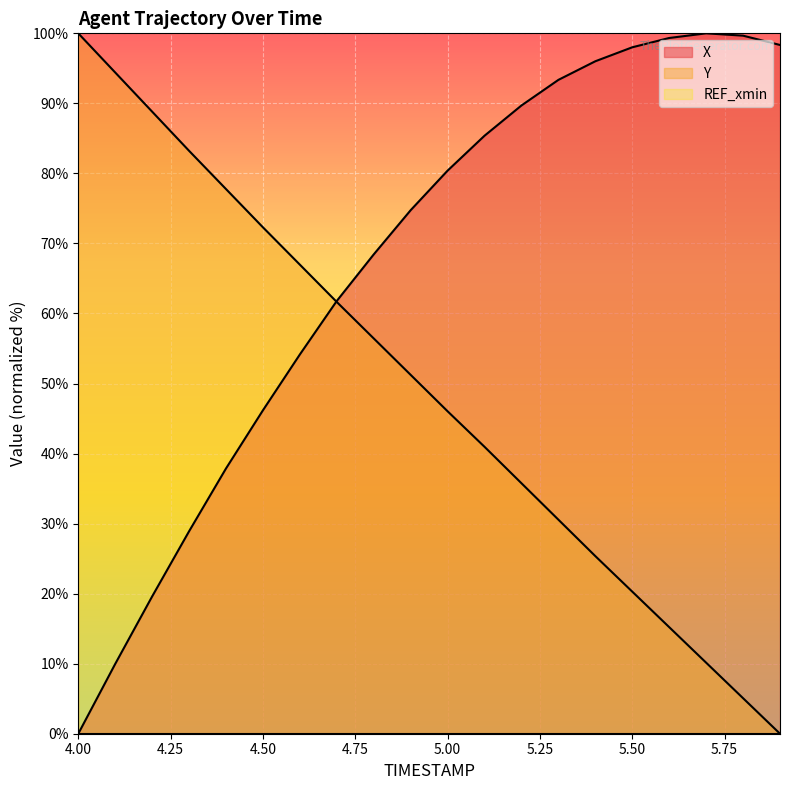

Which has a higher value, 5.4 or 5.9?

5.9